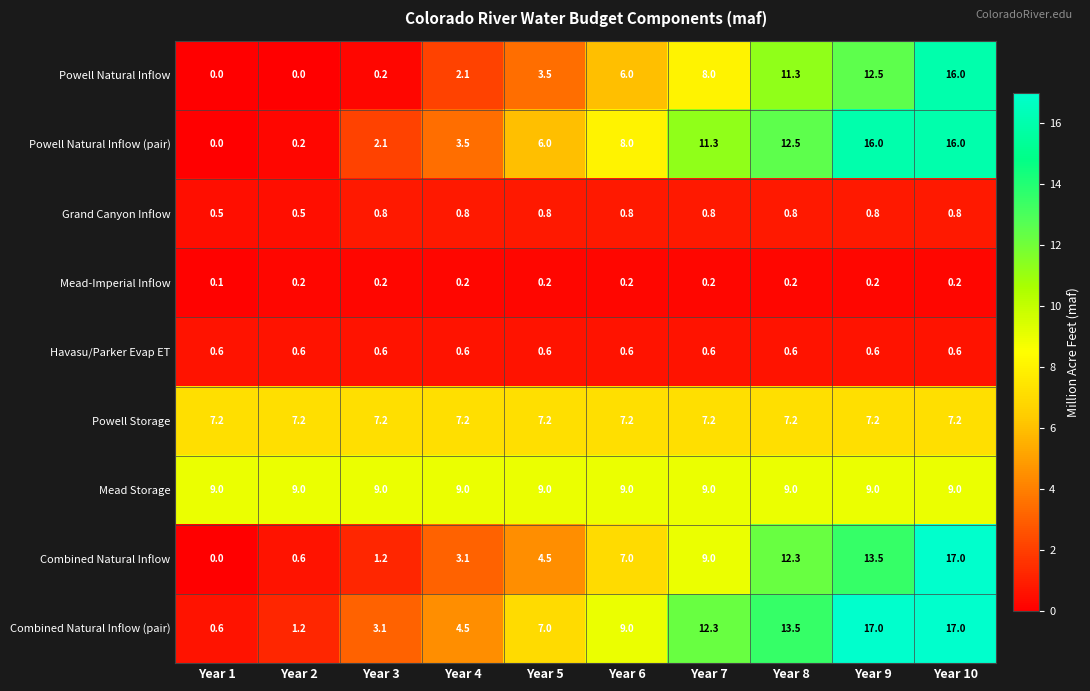

The value of Grand Canyon Inflow at Year 5 is 0.8. True or false?

True